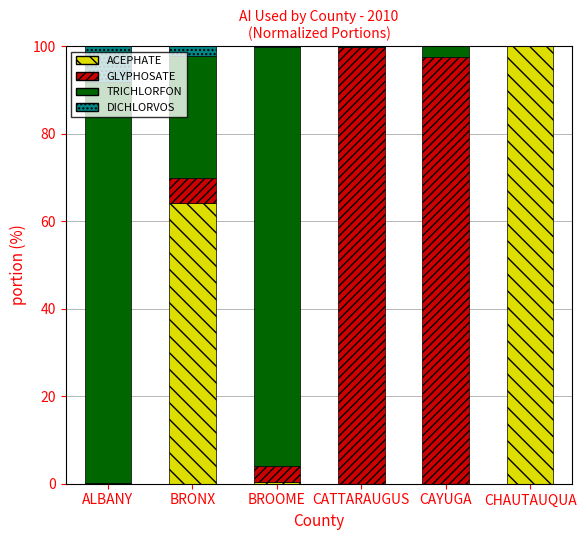

At which label is ACEPHATE closest to 50?

BRONX